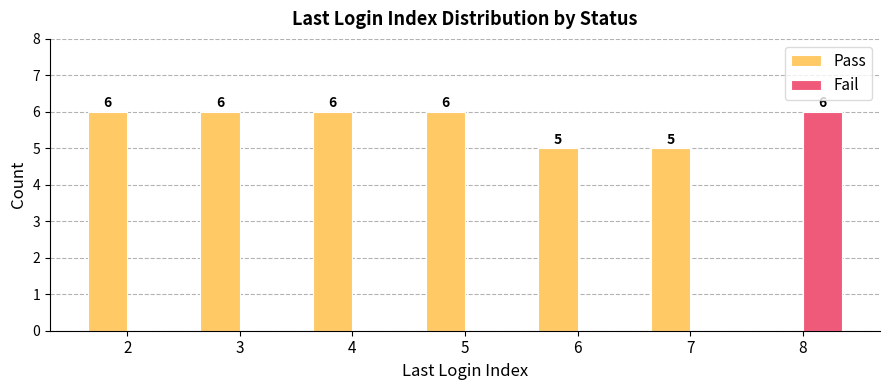

Reading left to right, transcribe all the data shown in this chart.

Pass: 6	6	6	6	5	5	0
Fail: 0	0	0	0	0	0	6